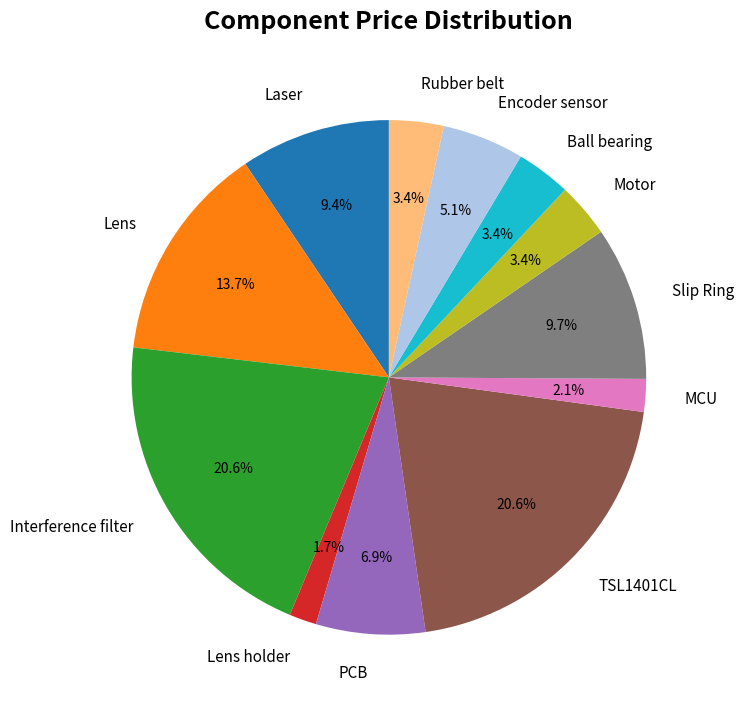

Combined, do Lens holder and MCU account for over 50%?

No